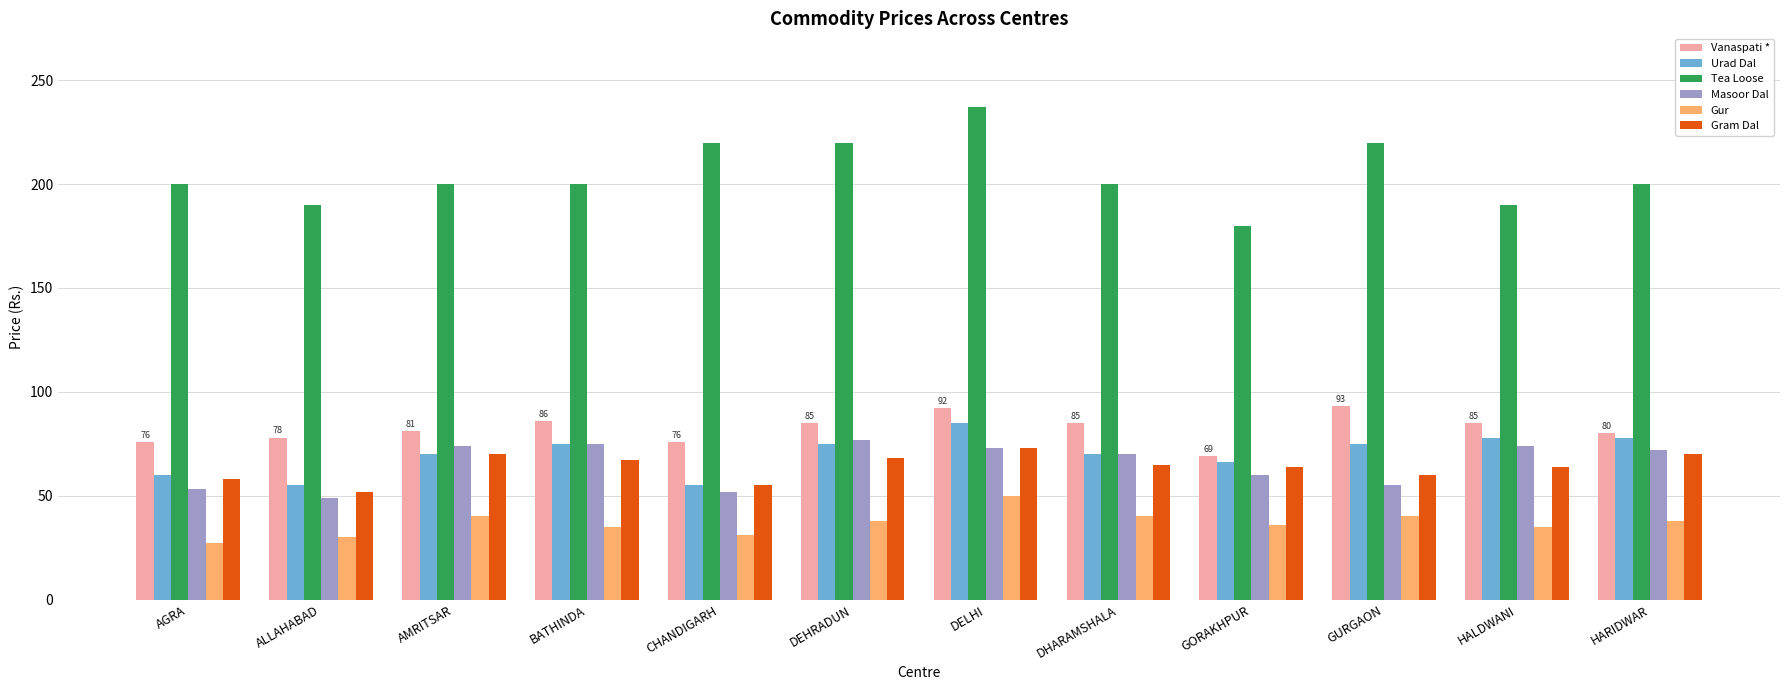

Rank the series by their maximum value, from lowest to highest.

Gur, Gram Dal, Masoor Dal, Urad Dal, Vanaspati *, Tea Loose